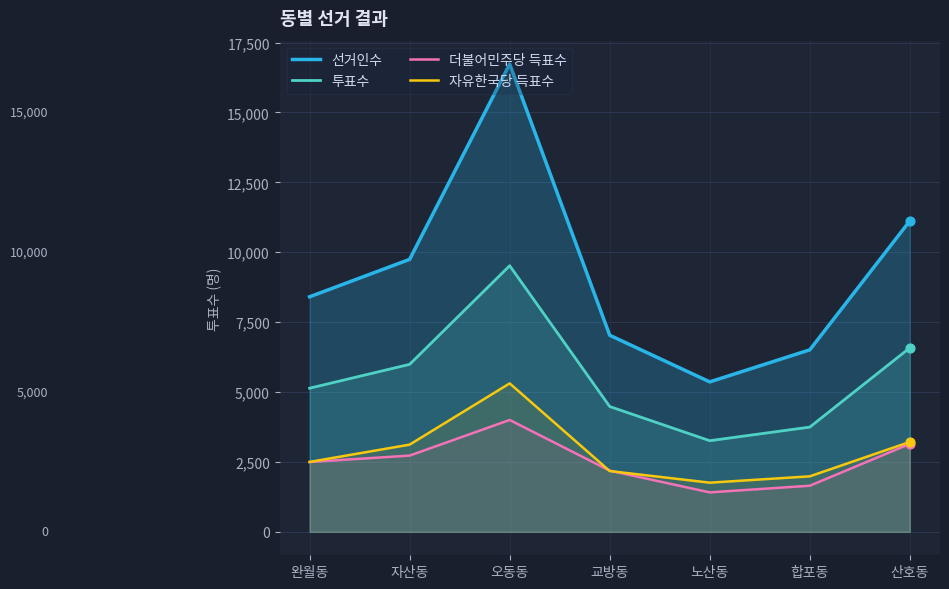

Which series contains the lowest Y value?

더불어민주당 득표수